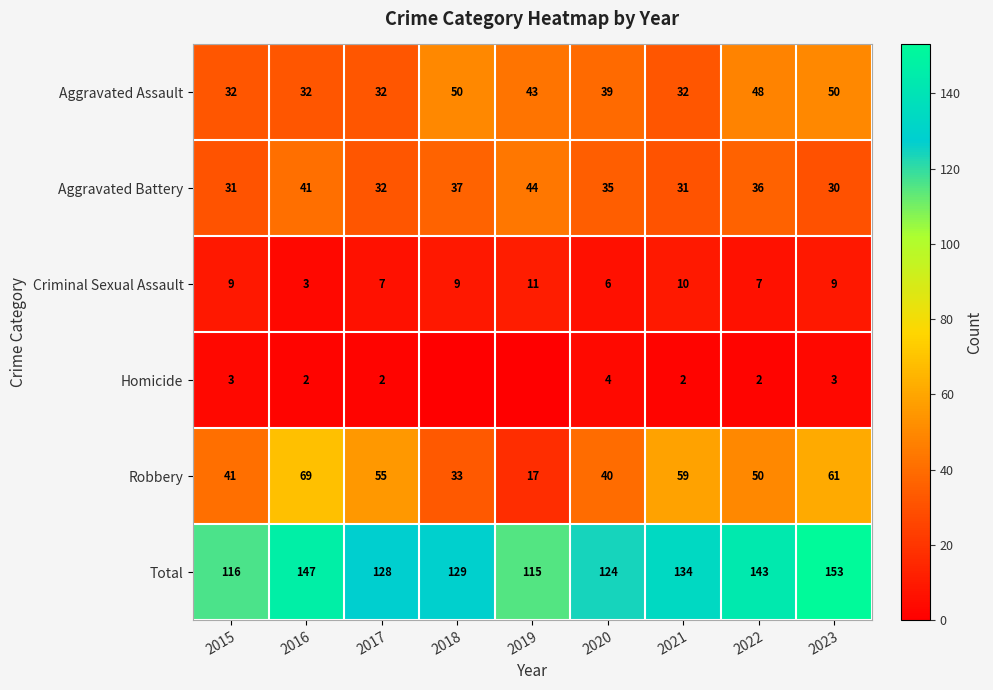

What is the lowest value of the Aggravated Assault series?

32